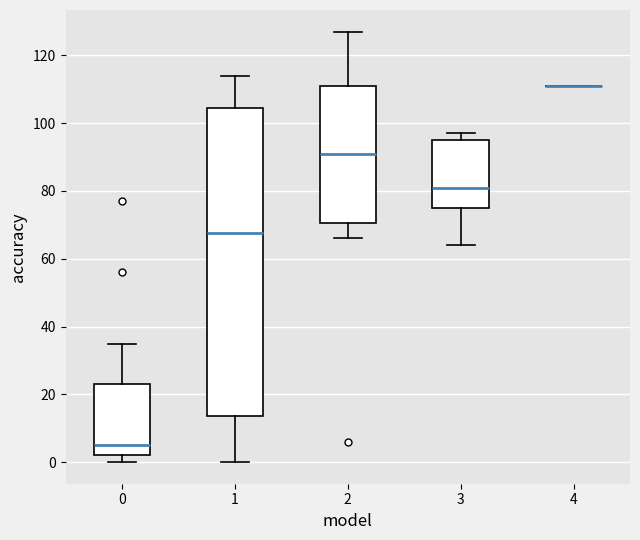

Reading left to right, transcribe this box plot: for each box, give where its median line is, the range the box spans, and where its two whiskers end, as read against the y-axis. The values are not printed on the chart, so give them approximately, as read against the axis.

0: median 6, box 2 to 24, whiskers 0 to 36
1: median 68, box 14 to 104, whiskers 0 to 114
2: median 92, box 70 to 112, whiskers 66 to 128
3: median 82, box 76 to 96, whiskers 64 to 98
4: box collapsed to a line at 112, whiskers 112 to 112